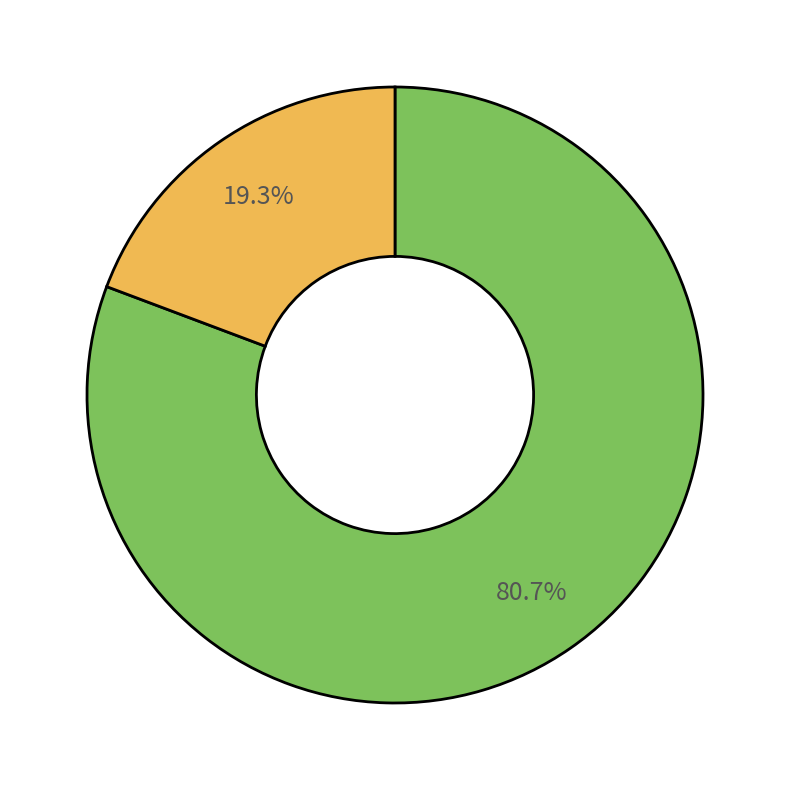

Does any single category account for the majority?

Yes